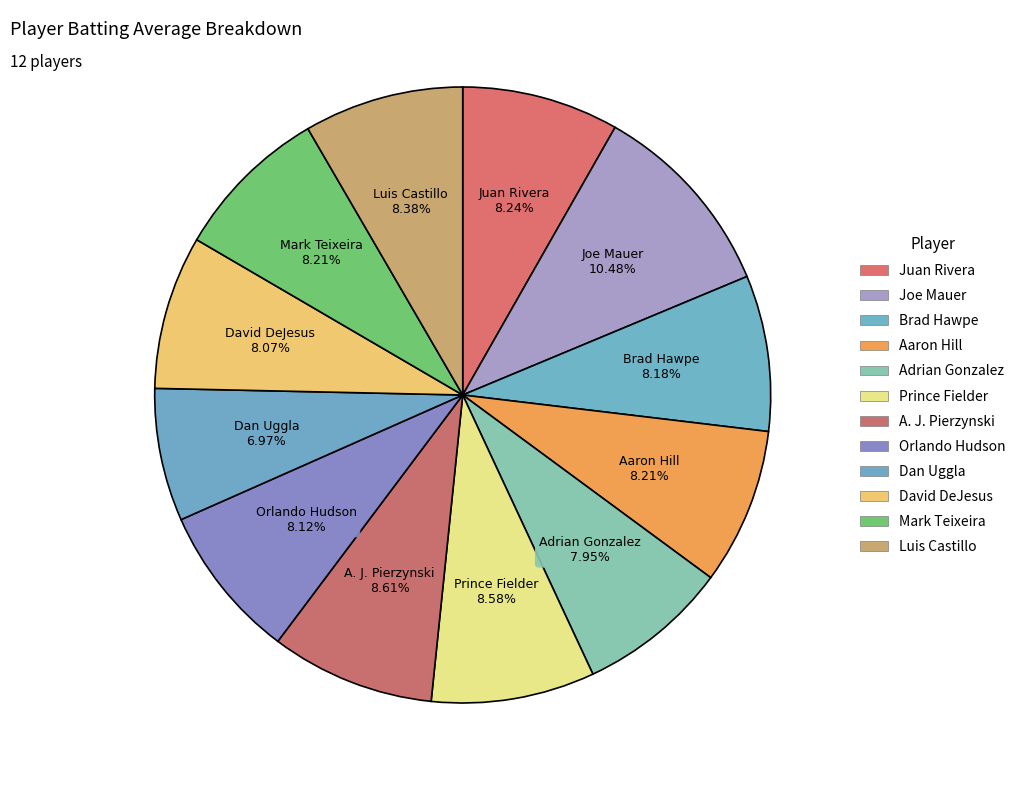

Is it true that Adrian Gonzalez is 8% of the pie?

True